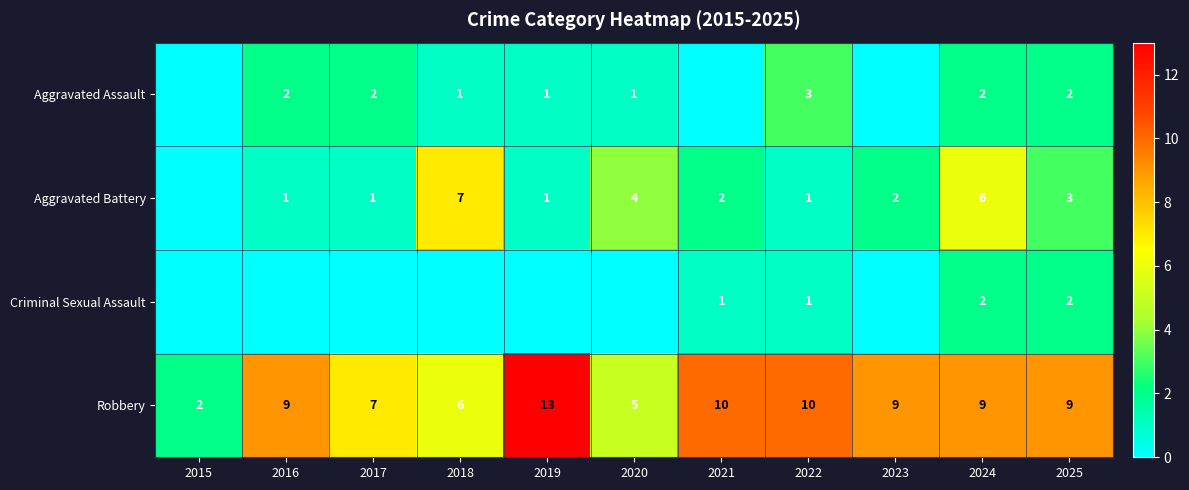

Count the number of data series in this chart.

4